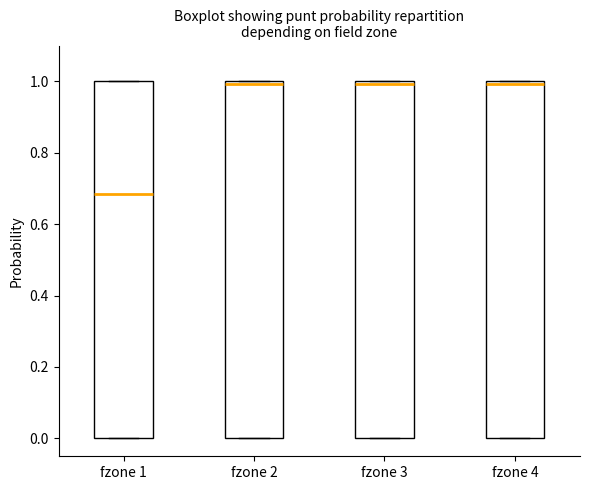

Reading left to right, read every box against the y-axis: the position of its median line, the range the box covers, and the ends of its whiskers. The values are not printed on the chart, so give them approximately, as read against the axis.

fzone 1: median 0.68, box 0.00 to 1.00, whiskers 0.00 to 1.00
fzone 2: median 1.00 (just below the box's upper edge), box 0.00 to 1.00, whiskers 0.00 to 1.00
fzone 3: median 1.00 (just below the box's upper edge), box 0.00 to 1.00, whiskers 0.00 to 1.00
fzone 4: median 1.00 (just below the box's upper edge), box 0.00 to 1.00, whiskers 0.00 to 1.00